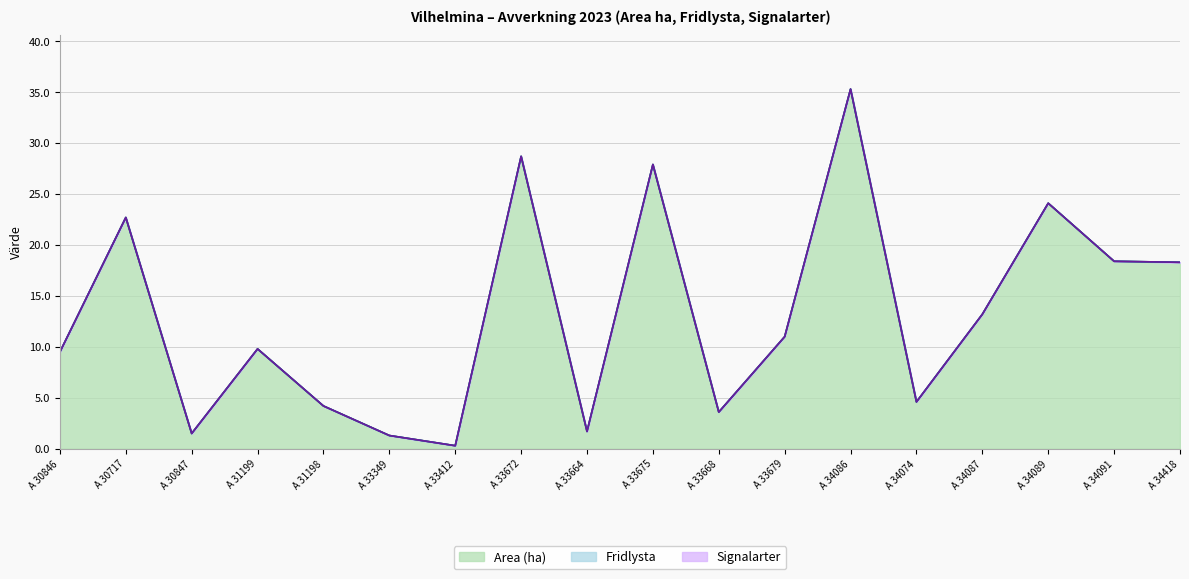

Count the number of categories in the chart.

18